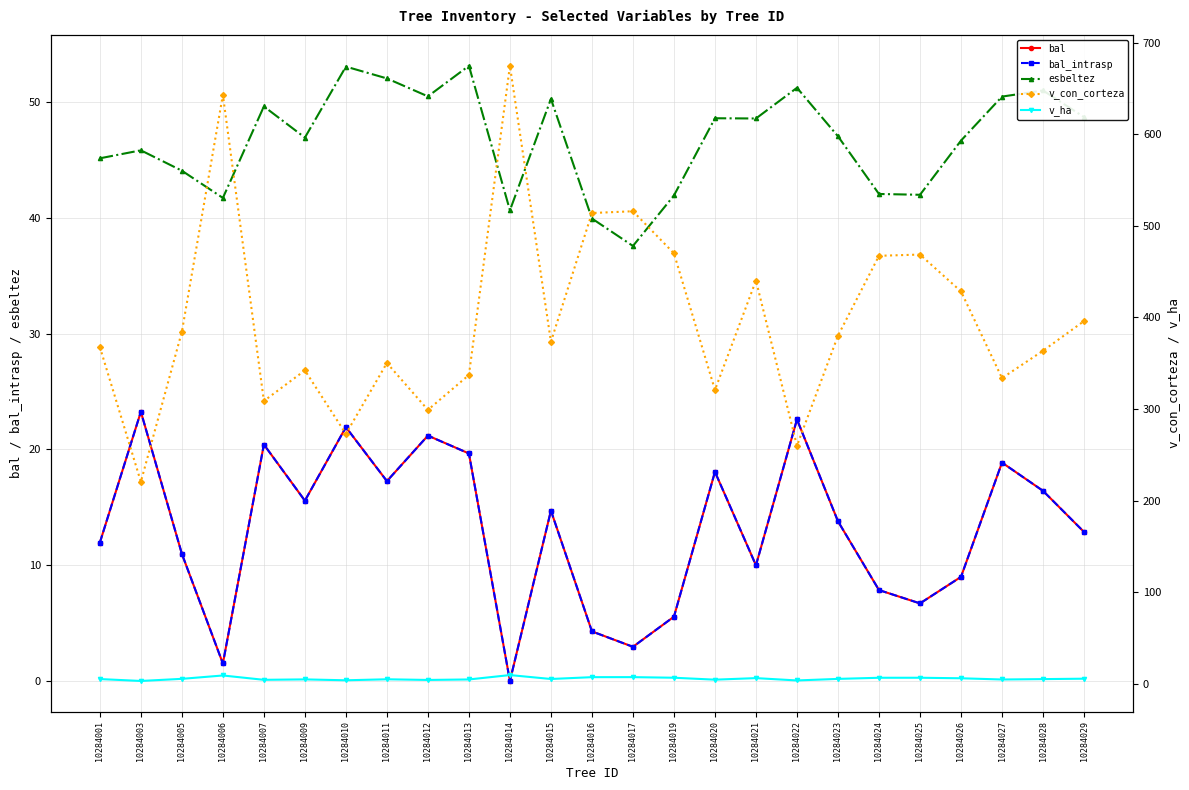

What are all the series names shown in the legend?

bal, bal_intrasp, esbeltez, v_con_corteza, v_ha